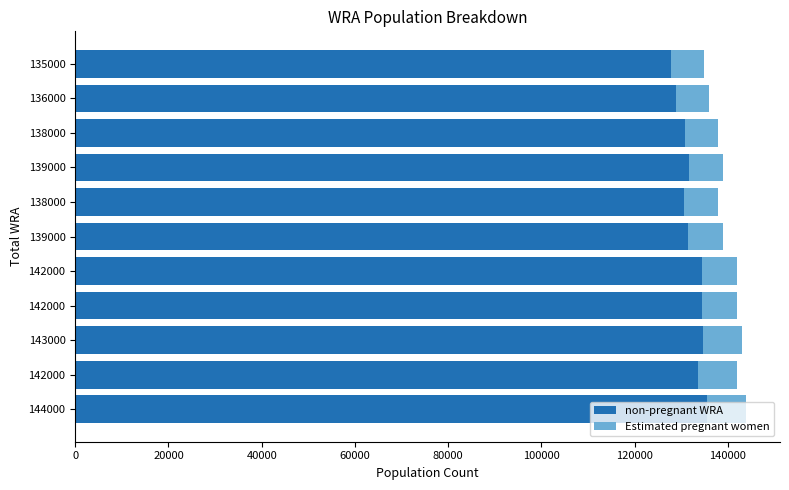

How many distinct data groups are displayed?

2